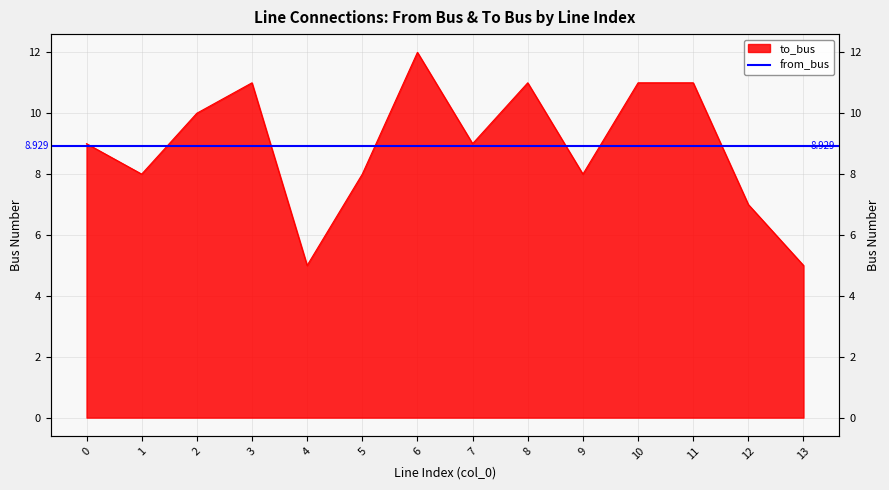

At which category does the data reach its first local peak?

3